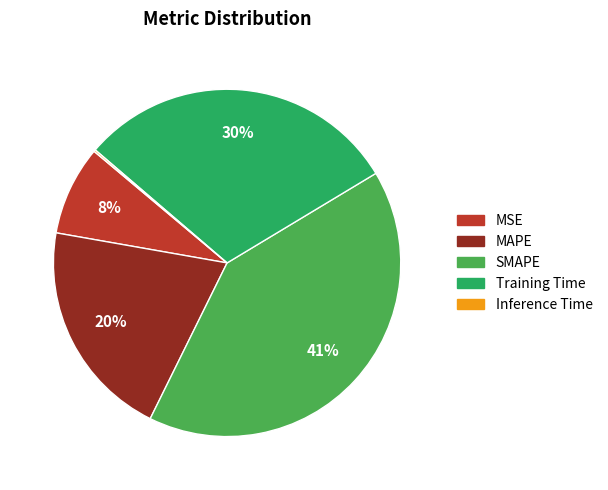

To the nearest percent, what is the difference between the largest and smallest slice percentages?

41%